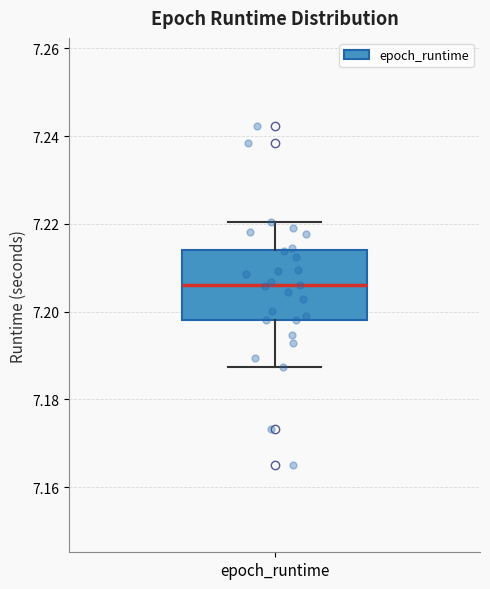

Where is the upper edge of the box for epoch_runtime on the y-axis? The values are not printed on the chart, so give them approximately, as read against the axis.

7.214